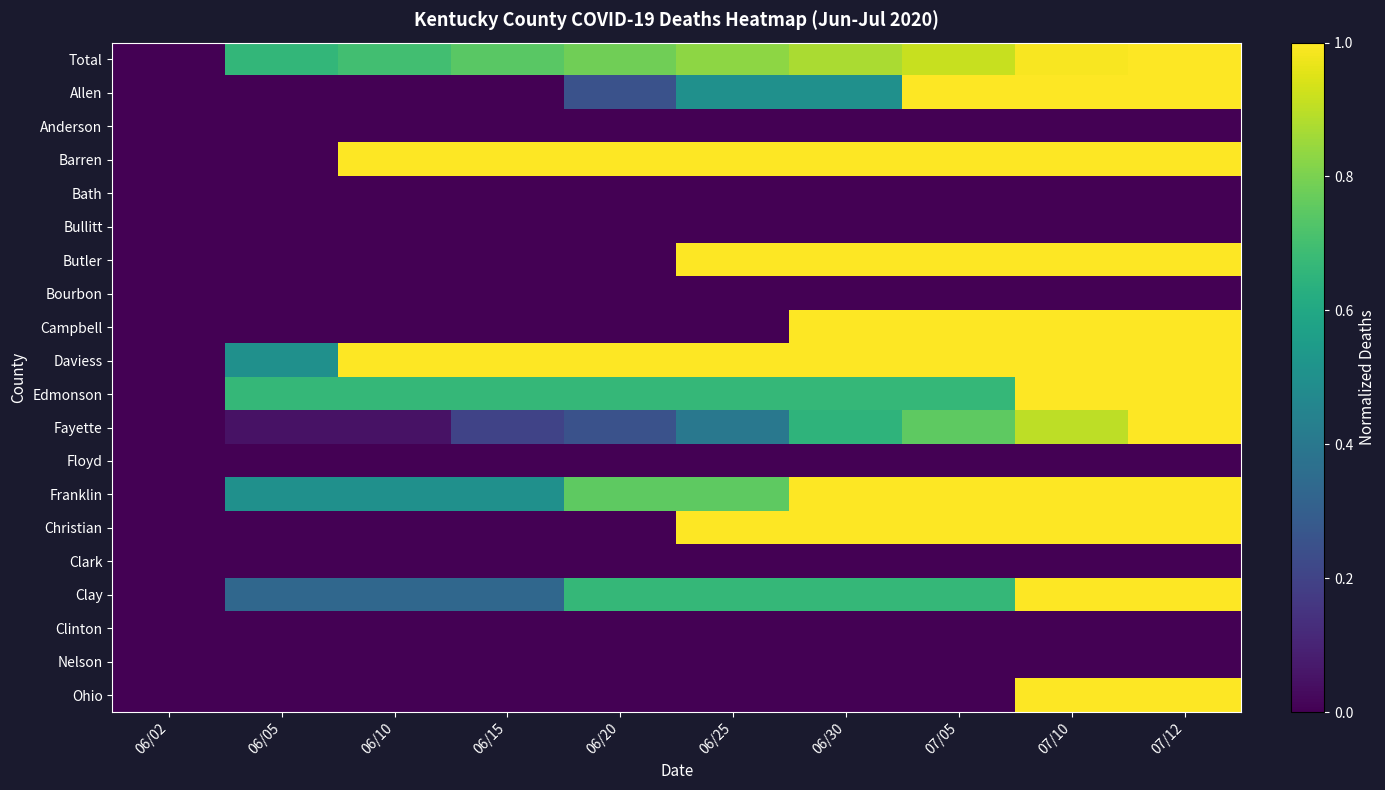

Reading left to right, extract all data points from this chart.

Total: 06/02=0.0	06/05=0.7	06/10=0.7	06/15=0.7	06/20=0.8	06/25=0.8	06/30=0.9	07/05=0.9	07/10=1.0	07/12=1.0
Allen: 06/02=0.0	06/05=0.0	06/10=0.0	06/15=0.0	06/20=0.2	06/25=0.5	06/30=0.5	07/05=1.0	07/10=1.0	07/12=1.0
Anderson: 06/02=0.0	06/05=0.0	06/10=0.0	06/15=0.0	06/20=0.0	06/25=0.0	06/30=0.0	07/05=0.0	07/10=0.0	07/12=0.0
Barren: 06/02=0.0	06/05=0.0	06/10=1.0	06/15=1.0	06/20=1.0	06/25=1.0	06/30=1.0	07/05=1.0	07/10=1.0	07/12=1.0
Bath: 06/02=0.0	06/05=0.0	06/10=0.0	06/15=0.0	06/20=0.0	06/25=0.0	06/30=0.0	07/05=0.0	07/10=0.0	07/12=0.0
Bullitt: 06/02=0.0	06/05=0.0	06/10=0.0	06/15=0.0	06/20=0.0	06/25=0.0	06/30=0.0	07/05=0.0	07/10=0.0	07/12=0.0
Butler: 06/02=0.0	06/05=0.0	06/10=0.0	06/15=0.0	06/20=0.0	06/25=1.0	06/30=1.0	07/05=1.0	07/10=1.0	07/12=1.0
Bourbon: 06/02=0.0	06/05=0.0	06/10=0.0	06/15=0.0	06/20=0.0	06/25=0.0	06/30=0.0	07/05=0.0	07/10=0.0	07/12=0.0
Campbell: 06/02=0.0	06/05=0.0	06/10=0.0	06/15=0.0	06/20=0.0	06/25=0.0	06/30=1.0	07/05=1.0	07/10=1.0	07/12=1.0
Daviess: 06/02=0.0	06/05=0.5	06/10=1.0	06/15=1.0	06/20=1.0	06/25=1.0	06/30=1.0	07/05=1.0	07/10=1.0	07/12=1.0
Edmonson: 06/02=0.0	06/05=0.7	06/10=0.7	06/15=0.7	06/20=0.7	06/25=0.7	06/30=0.7	07/05=0.7	07/10=1.0	07/12=1.0
Fayette: 06/02=0.0	06/05=0.1	06/10=0.1	06/15=0.2	06/20=0.2	06/25=0.4	06/30=0.7	07/05=0.8	07/10=0.9	07/12=1.0
Floyd: 06/02=0.0	06/05=0.0	06/10=0.0	06/15=0.0	06/20=0.0	06/25=0.0	06/30=0.0	07/05=0.0	07/10=0.0	07/12=0.0
Franklin: 06/02=0.0	06/05=0.5	06/10=0.5	06/15=0.5	06/20=0.8	06/25=0.8	06/30=1.0	07/05=1.0	07/10=1.0	07/12=1.0
Christian: 06/02=0.0	06/05=0.0	06/10=0.0	06/15=0.0	06/20=0.0	06/25=1.0	06/30=1.0	07/05=1.0	07/10=1.0	07/12=1.0
Clark: 06/02=0.0	06/05=0.0	06/10=0.0	06/15=0.0	06/20=0.0	06/25=0.0	06/30=0.0	07/05=0.0	07/10=0.0	07/12=0.0
Clay: 06/02=0.0	06/05=0.3	06/10=0.3	06/15=0.3	06/20=0.7	06/25=0.7	06/30=0.7	07/05=0.7	07/10=1.0	07/12=1.0
Clinton: 06/02=0.0	06/05=0.0	06/10=0.0	06/15=0.0	06/20=0.0	06/25=0.0	06/30=0.0	07/05=0.0	07/10=0.0	07/12=0.0
Nelson: 06/02=0.0	06/05=0.0	06/10=0.0	06/15=0.0	06/20=0.0	06/25=0.0	06/30=0.0	07/05=0.0	07/10=0.0	07/12=0.0
Ohio: 06/02=0.0	06/05=0.0	06/10=0.0	06/15=0.0	06/20=0.0	06/25=0.0	06/30=0.0	07/05=0.0	07/10=1.0	07/12=1.0